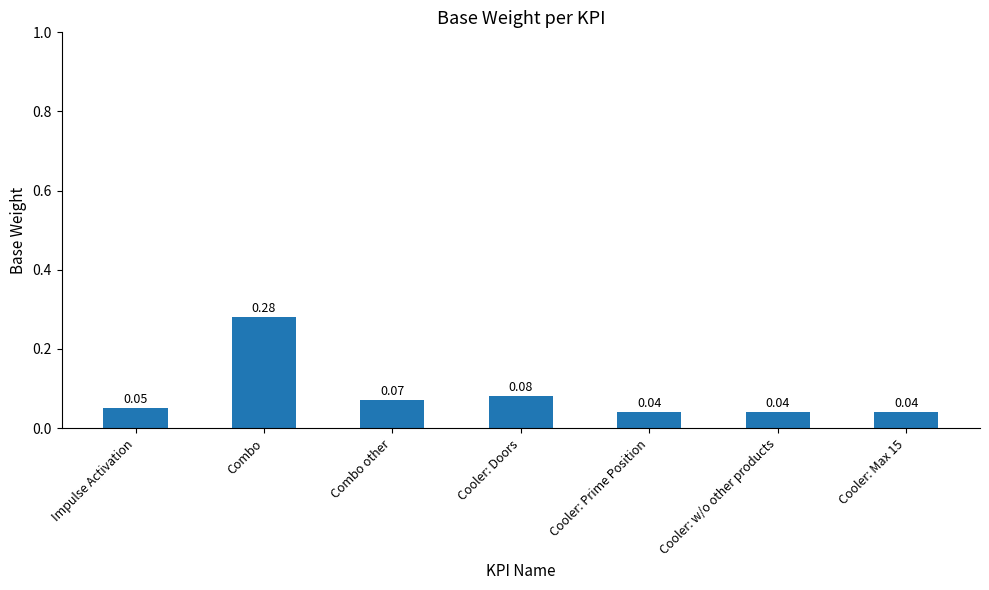

What is the label of the 4th bar from the right?

Cooler: Doors